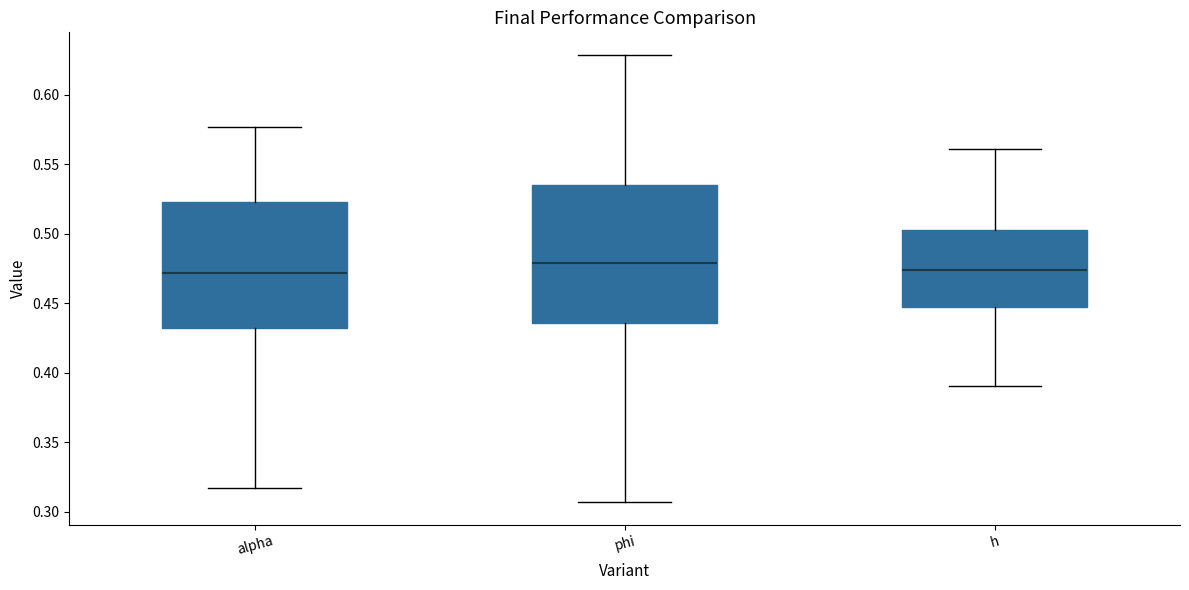

Which box has the highest median line?

phi